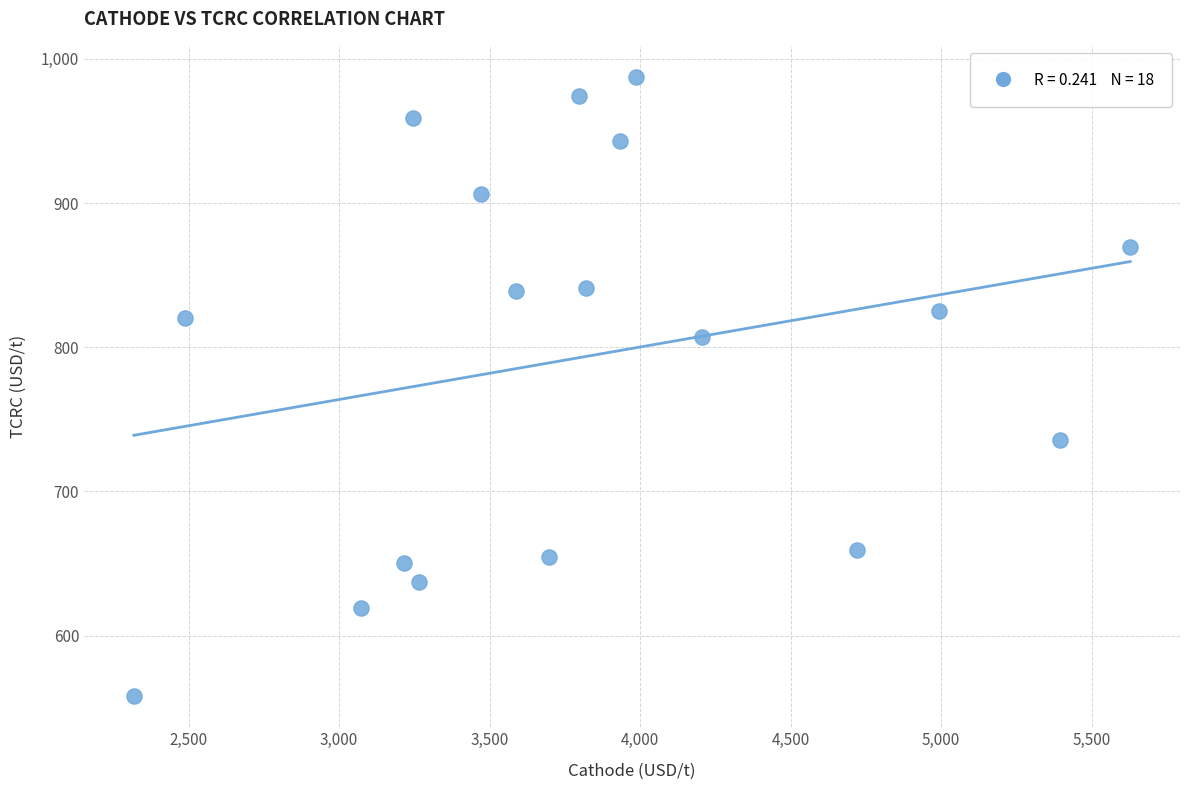

What is the range of Y values (max minus min)?

429.5